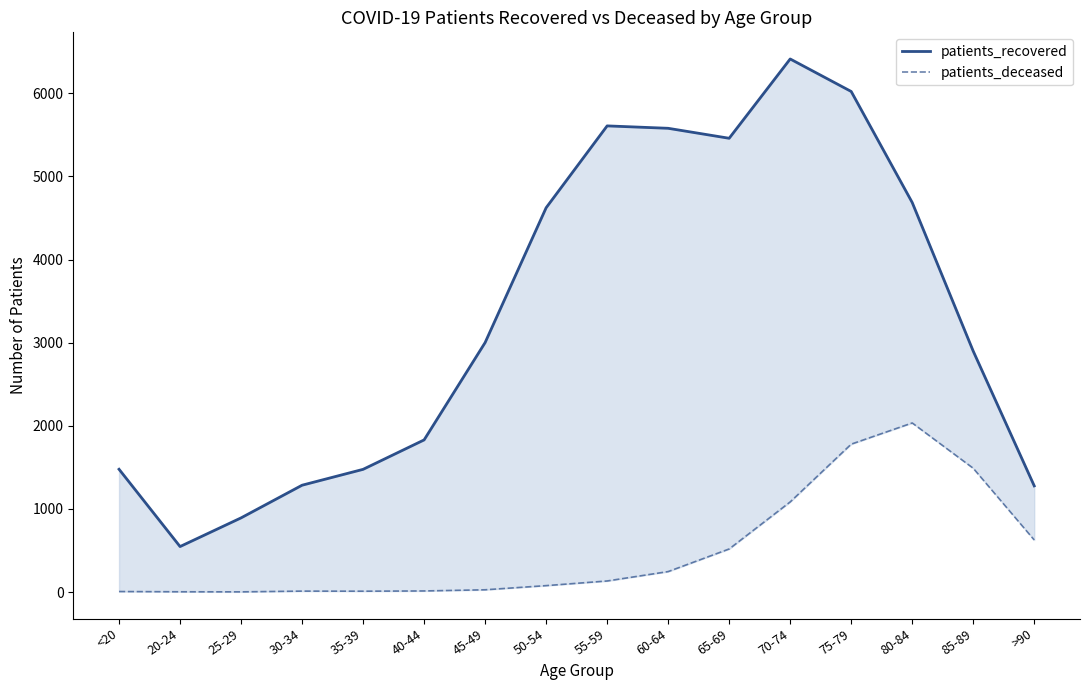

Between <20 and 40-44, which is larger?

40-44